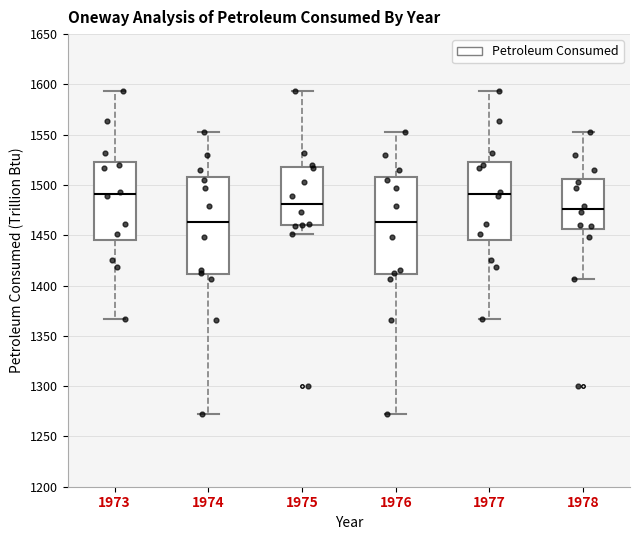

Reading left to right, read every box against the y-axis: the position of its median line, the range the box covers, and the ends of its whiskers. The values are not printed on the chart, so give them approximately, as read against the axis.

1973: median 1490, box 1445 to 1525, whiskers 1365 to 1595
1974: median 1465, box 1410 to 1510, whiskers 1275 to 1555
1975: median 1480, box 1460 to 1520, whiskers 1450 to 1595
1976: median 1465, box 1410 to 1510, whiskers 1275 to 1555
1977: median 1490, box 1445 to 1525, whiskers 1365 to 1595
1978: median 1475, box 1455 to 1505, whiskers 1405 to 1555